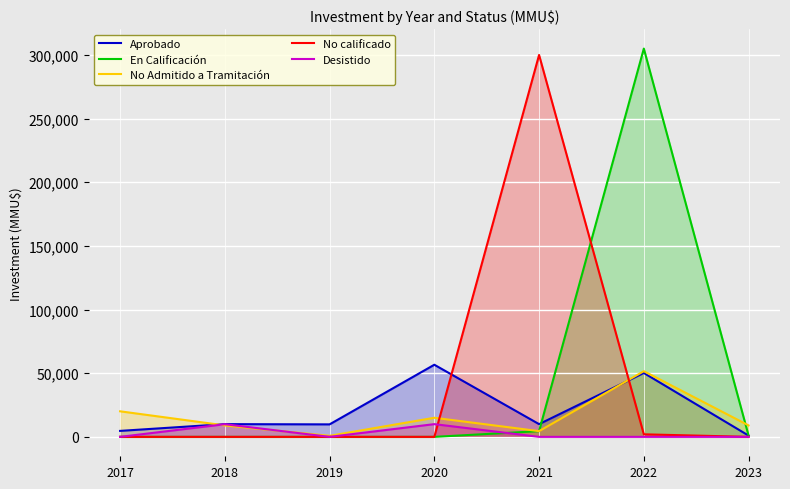

At which label does Desistido reach its minimum?

2017